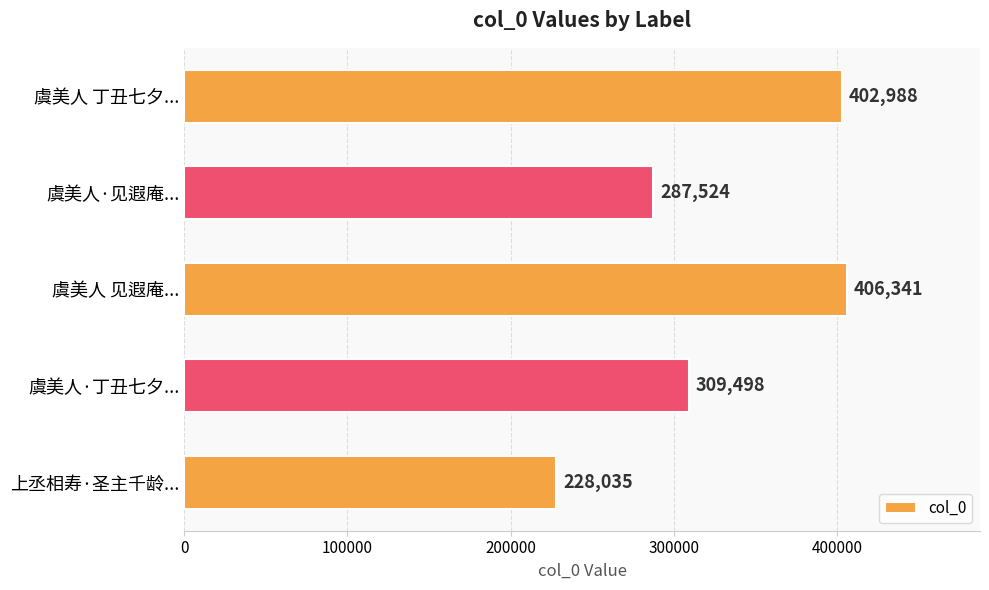

Which label corresponds to the largest value in the chart?

虞美人 见遐庵...